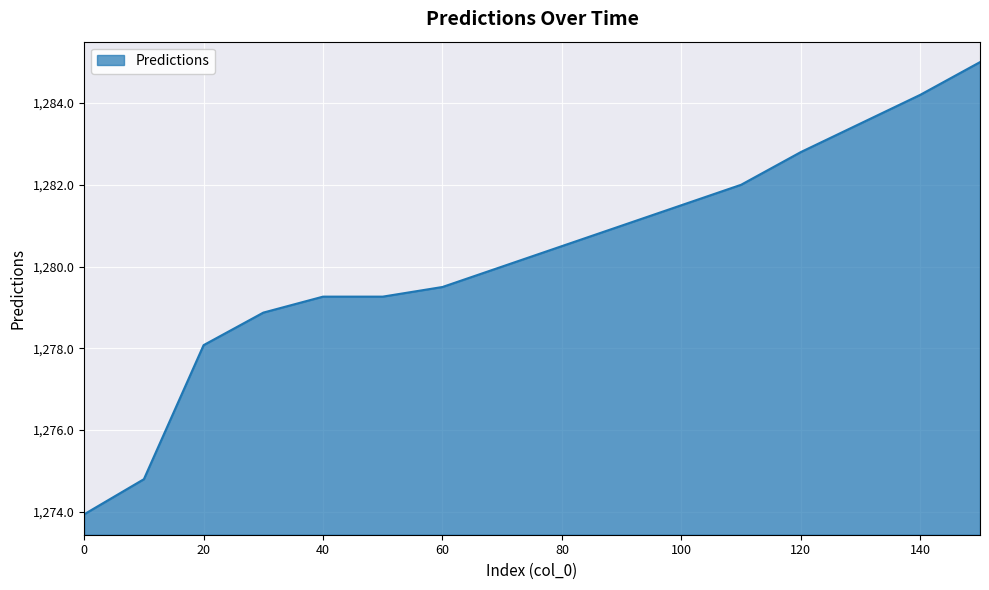

What is the maximum value shown in the chart?

1285.0